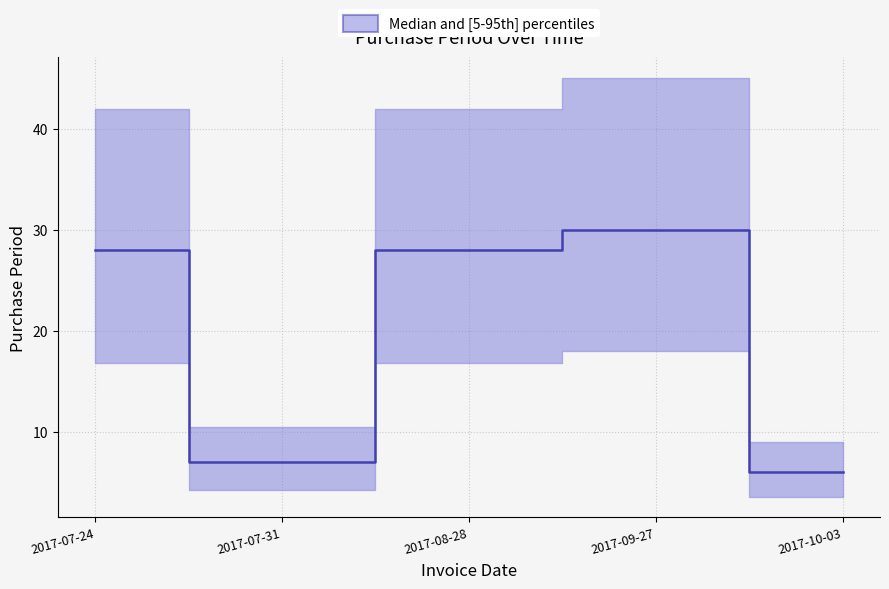

Which category has the highest value across all series?

2017-09-27